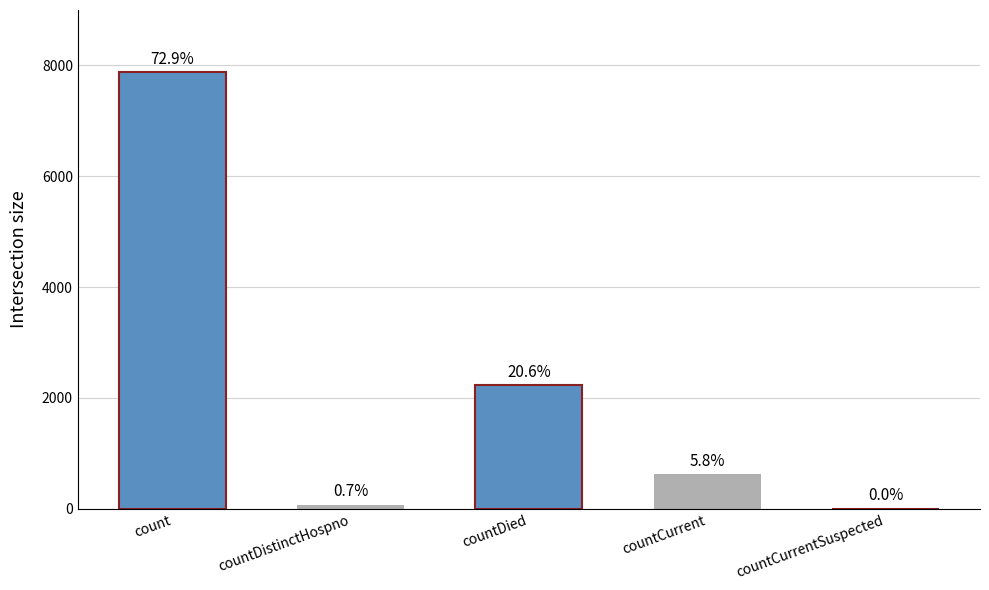

What is the label of the 4th bar from the right?

countDistinctHospno